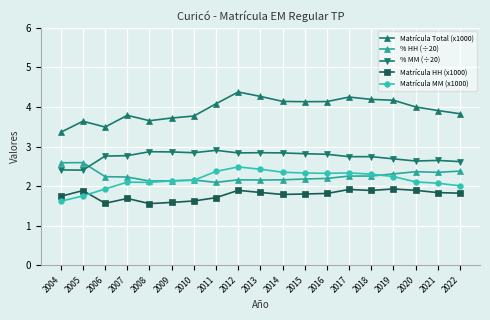

How many categories are shown in the chart?

19